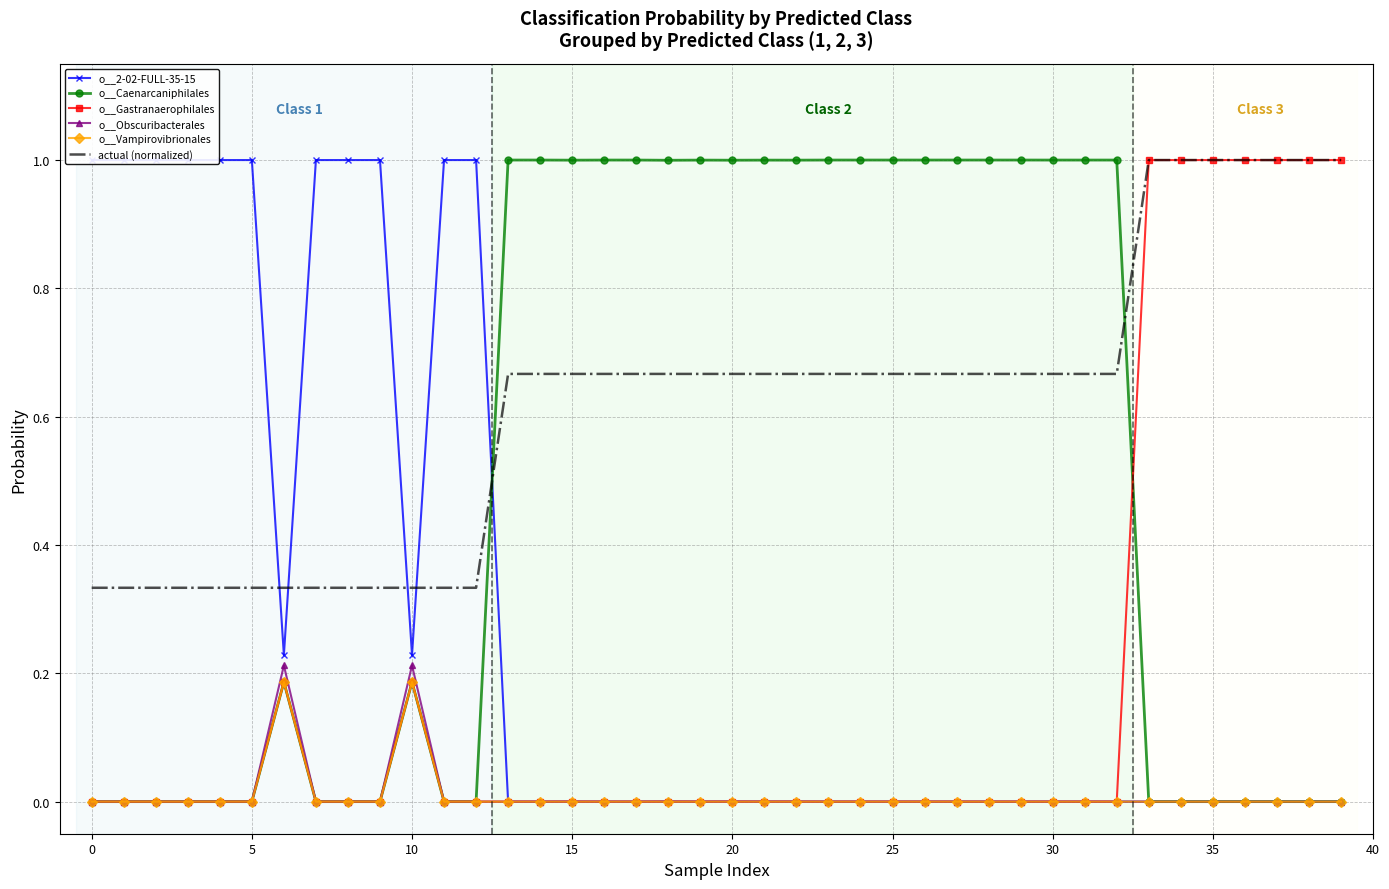

True or false: o__Caenarcaniphilales has more than 0 interior local peaks.

True